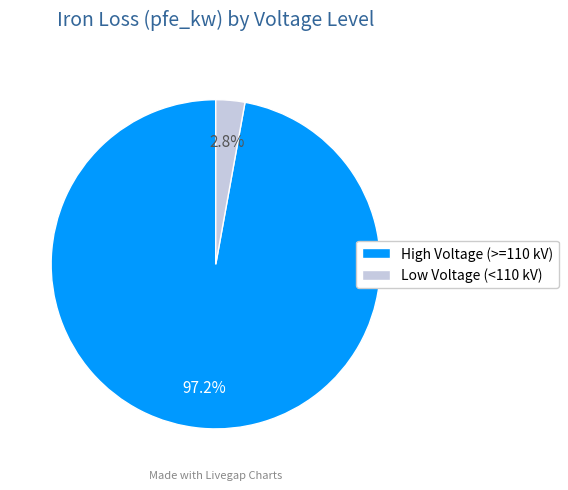

Is there any slice that represents more than half of the pie?

Yes